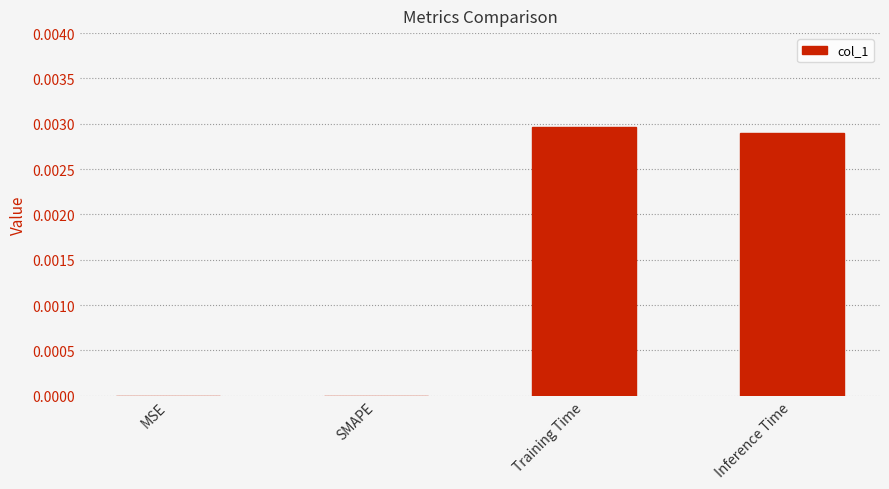

Which has a higher value, Inference Time or MSE?

Inference Time